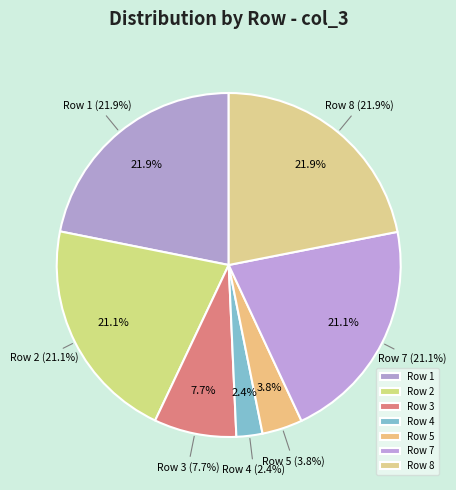

What percentage is NOT represented by 8?

78.1%